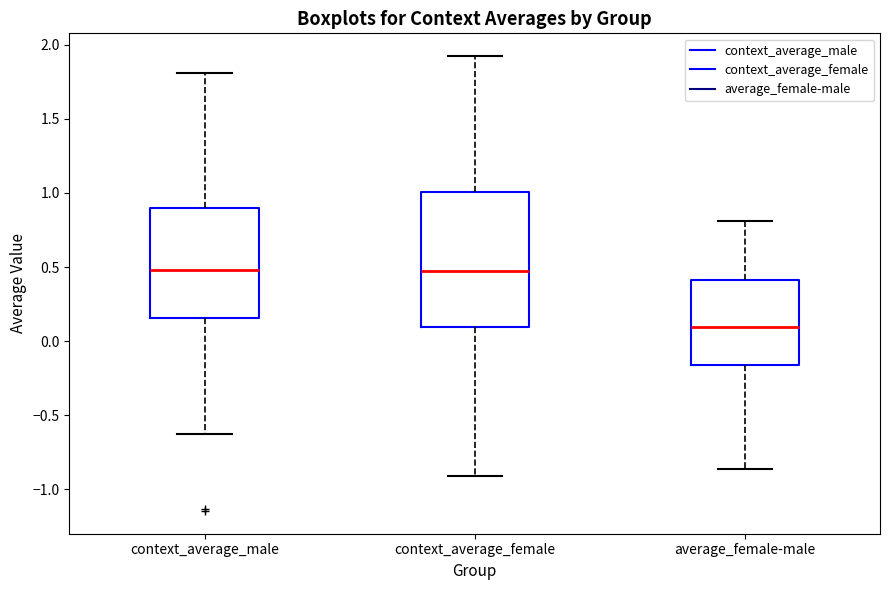

Reading left to right, transcribe this box plot: for each box, give where its median line is, the range the box spans, and where its two whiskers end, as read against the y-axis. The values are not printed on the chart, so give them approximately, as read against the axis.

context_average_male: median 0.50, box 0.15 to 0.90, whiskers -0.60 to 1.80
context_average_female: median 0.45, box 0.10 to 1.00, whiskers -0.90 to 1.90
average_female-male: median 0.10, box -0.15 to 0.40, whiskers -0.85 to 0.80